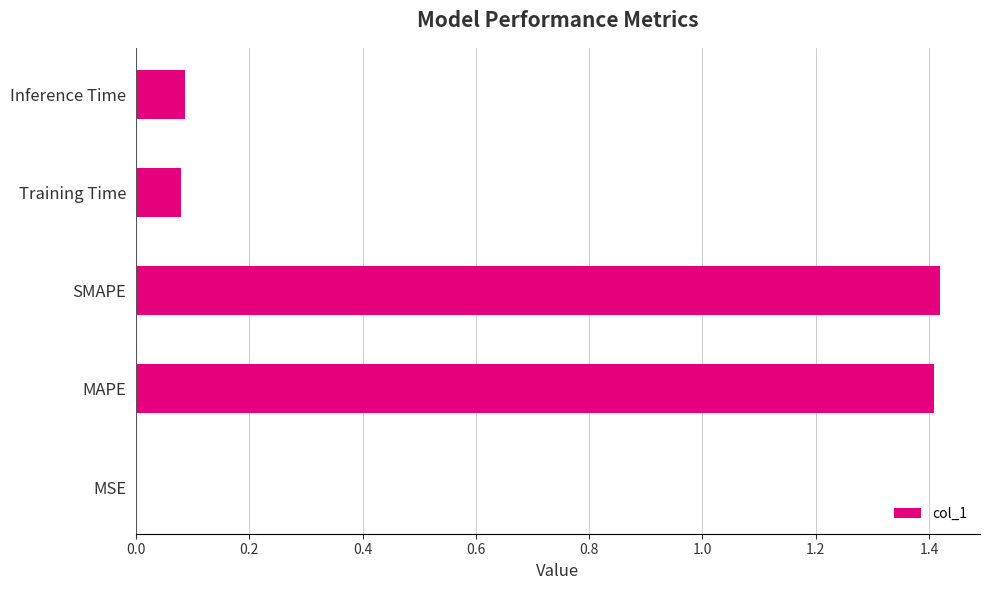

The chart shows a value of 0.5 at MAPE. True or false?

False